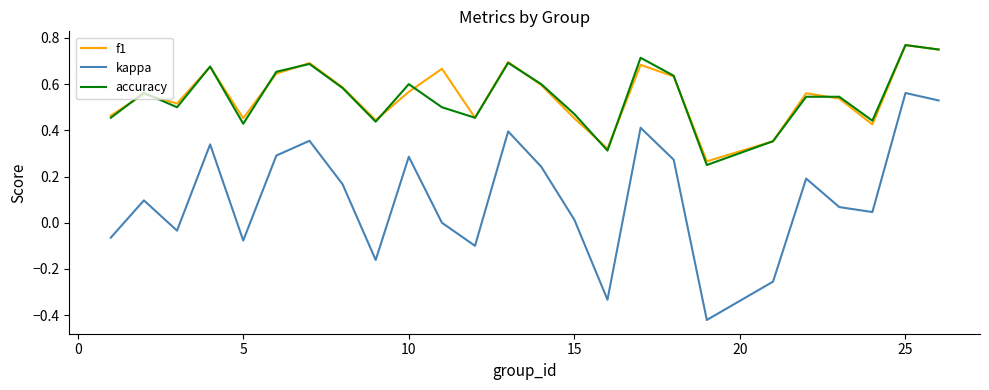

True or false: accuracy and kappa cross at least once.

False